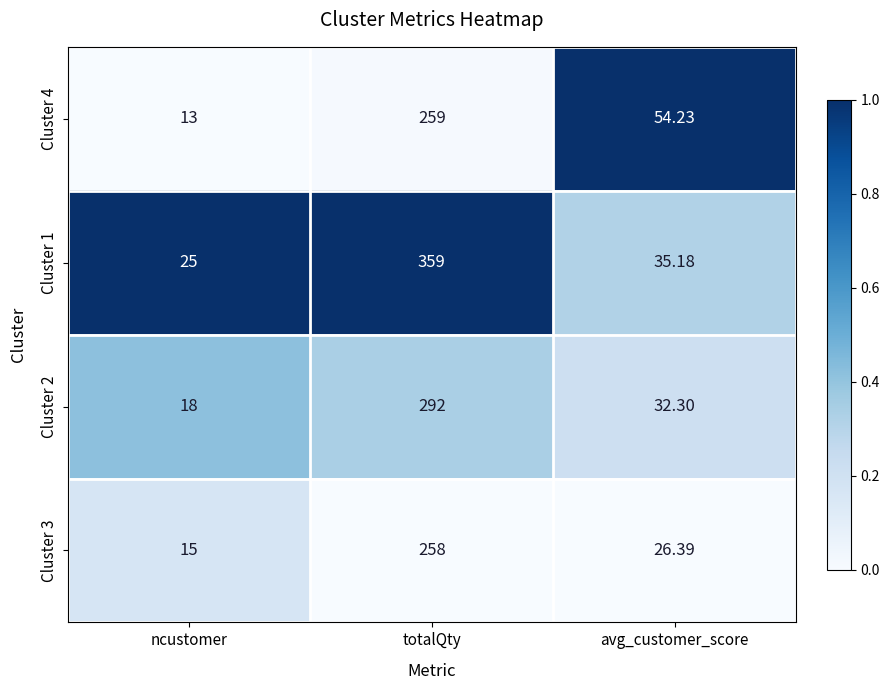

What is the spread (max minus min) of values at avg_customer_score?

27.8